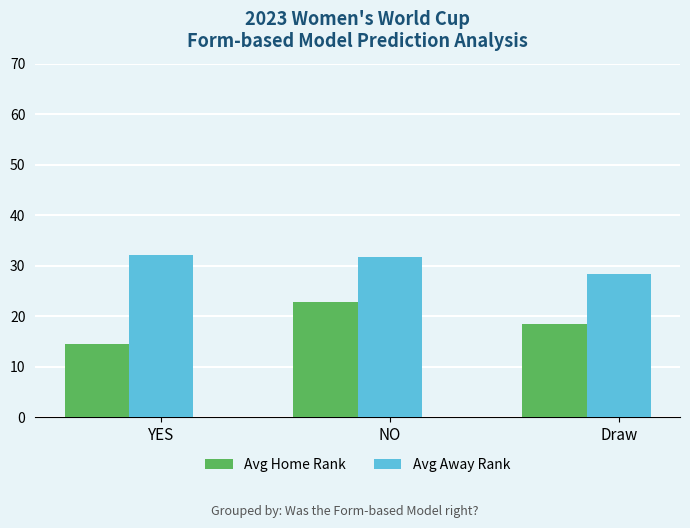

Is the value of Avg Away Rank at YES greater than the value of Avg Home Rank at Draw?

Yes